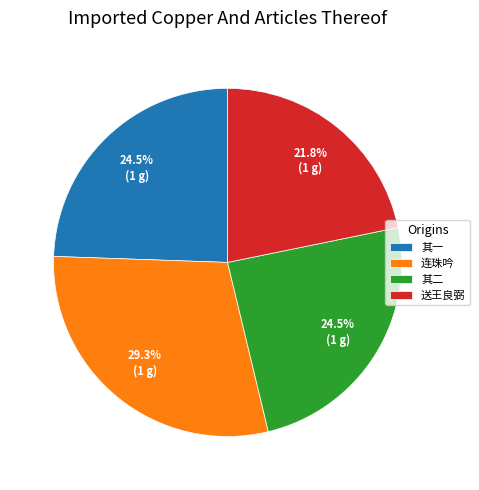

What is the smallest slice in the pie chart?

送王良弼